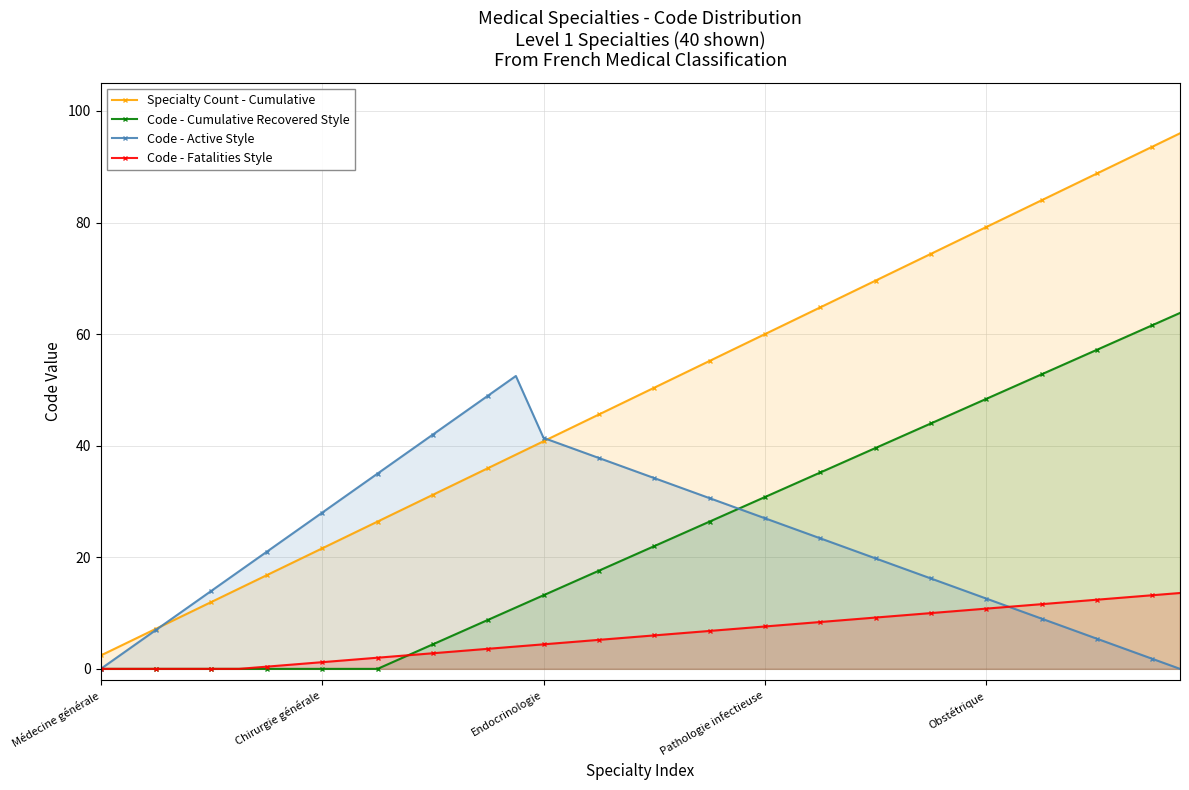

What is the difference between the maximum and minimum values in the Code - Cumulative Recovered Style series?

63.8